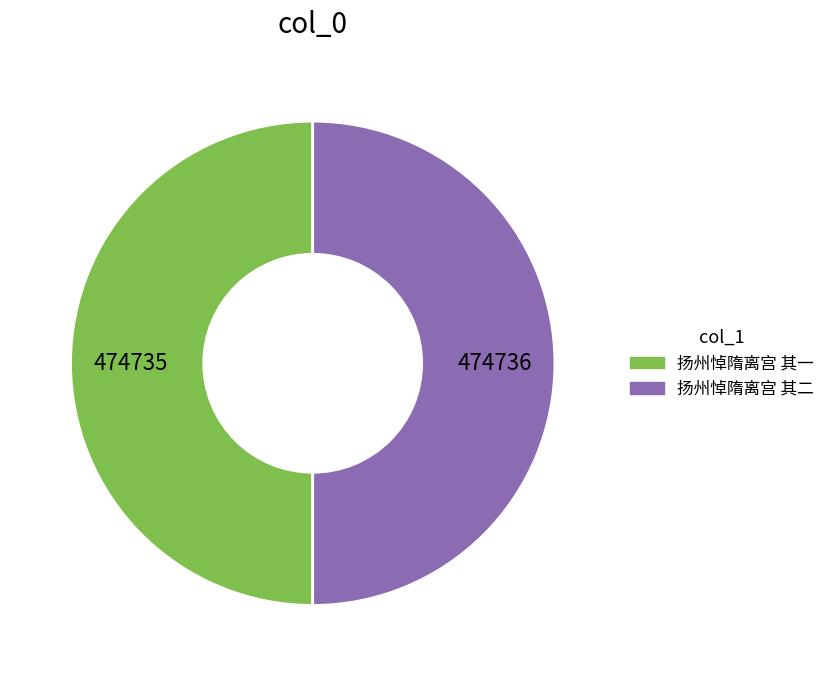

Is it true that 扬州悼隋离宫 其二 is 43% of the pie?

False